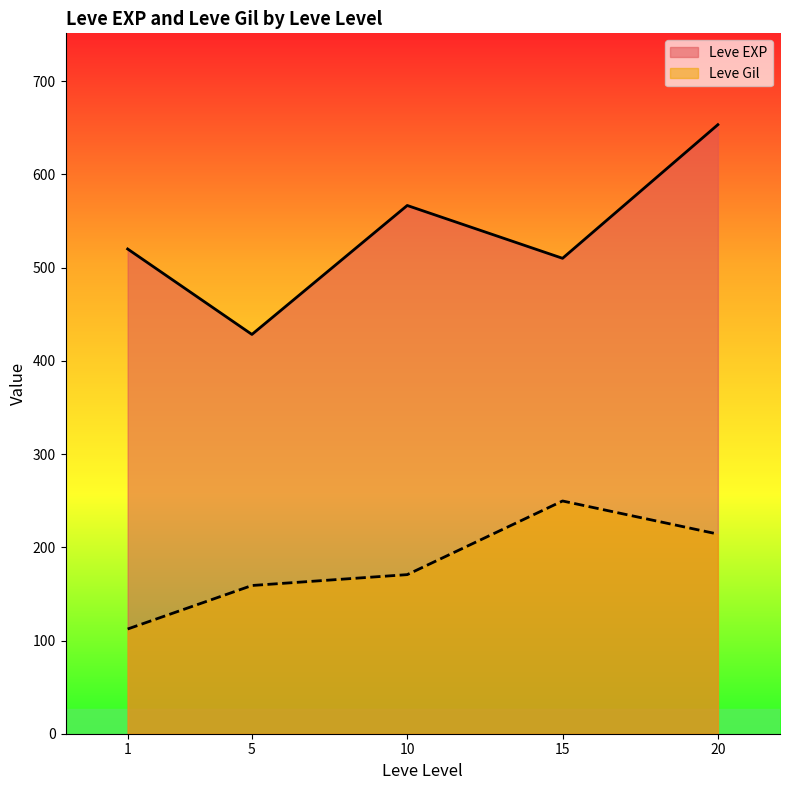

List the labels in order of Leve EXP value, largest first.

20, 10, 1, 15, 5